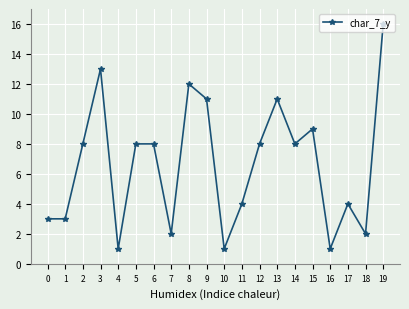

Approximately how many times larger is the value at 10 compared to 19?

0.1